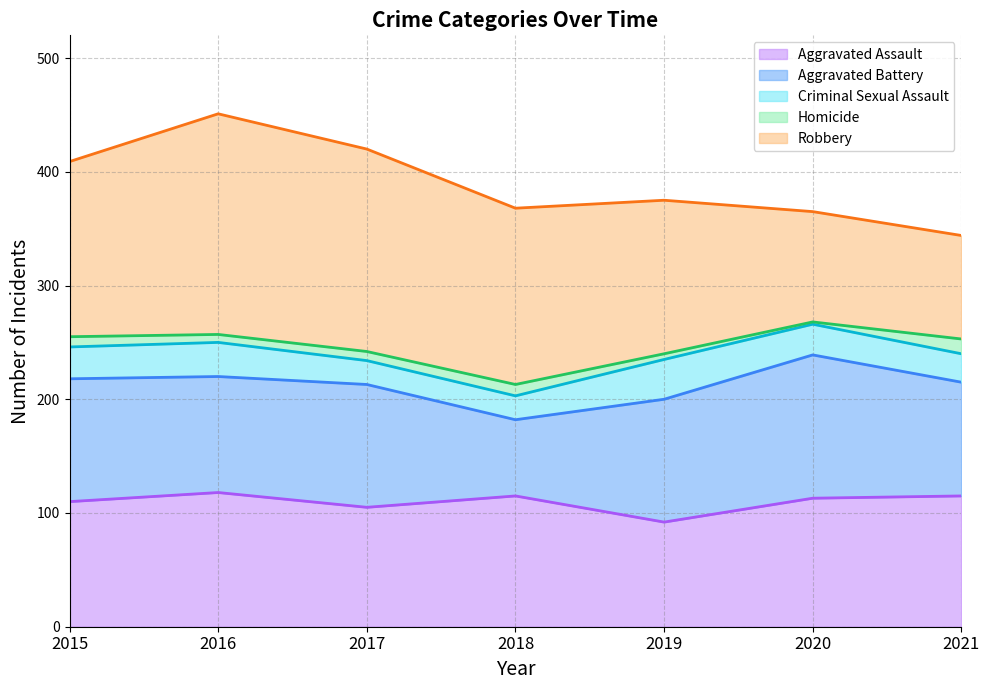

What is the difference between the Aggravated Assault values at 2016 and 2021?

3